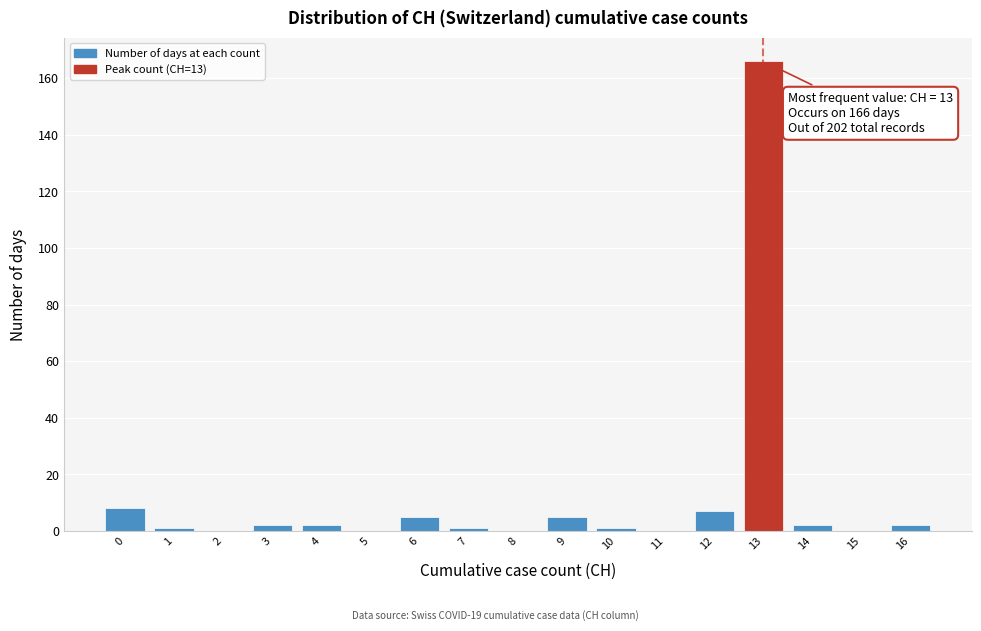

Which range on the x-axis has the tallest bar?

12.5 to 13.5